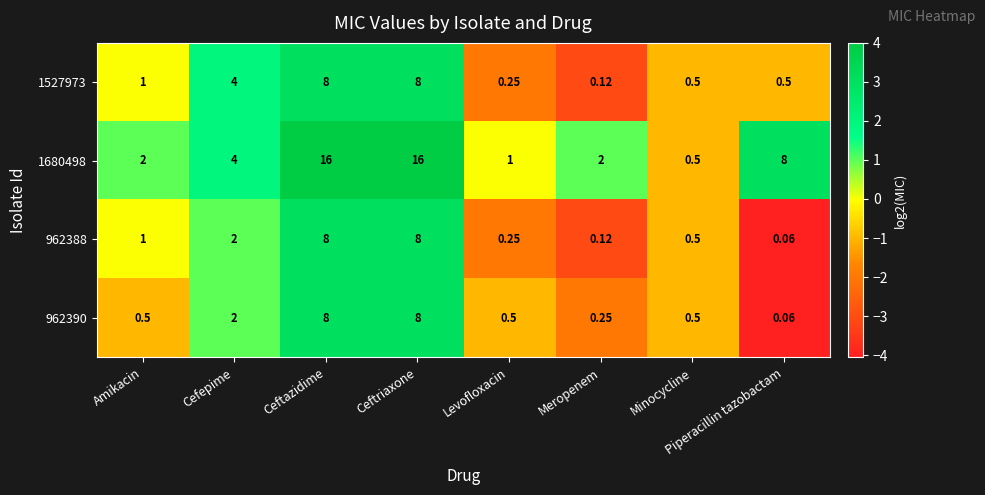

Where is 962390 nearest to the value 4?

Cefepime